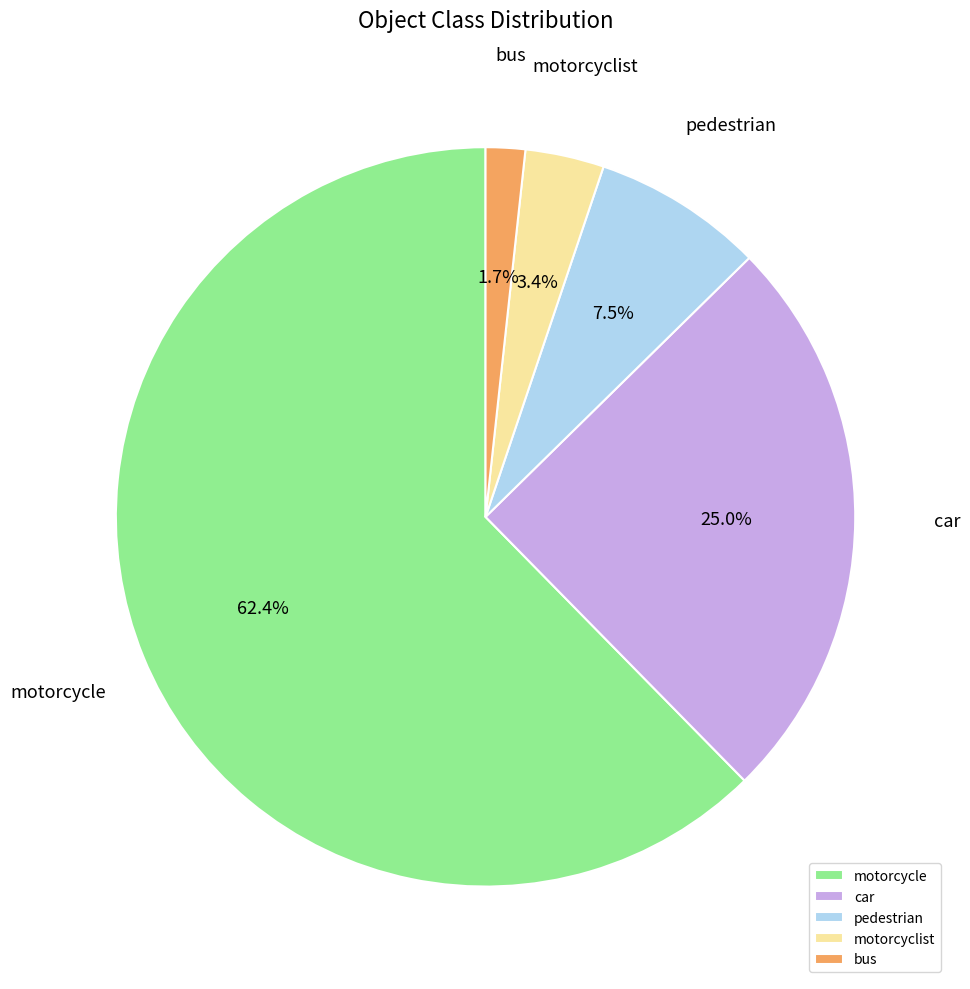

How many segments does this pie chart have?

5